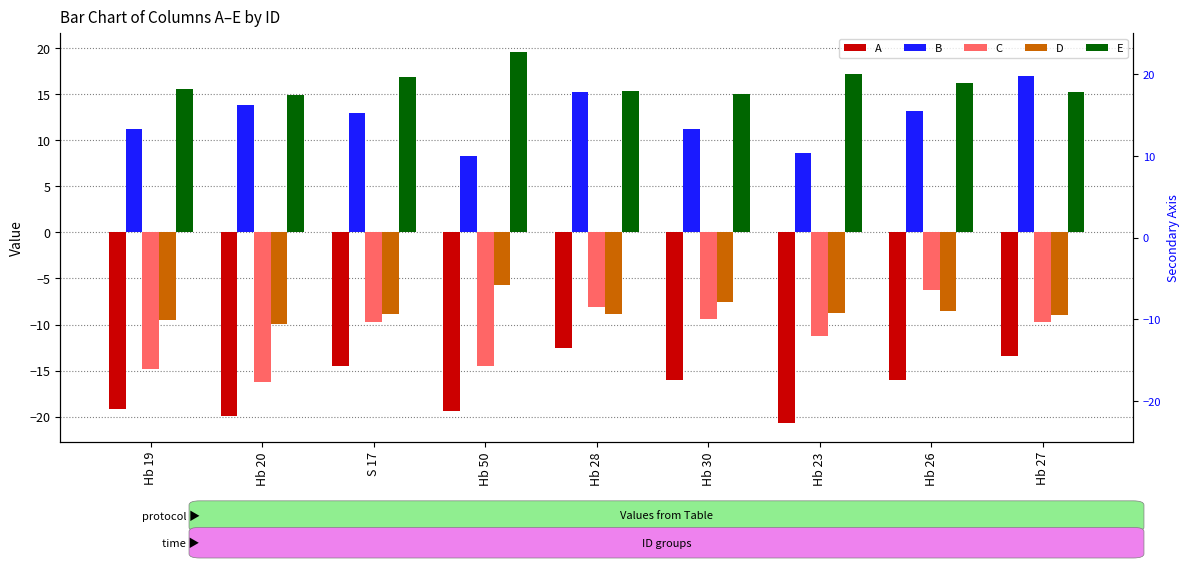

Is it true that A equals -20.7 at Hb 23?

True